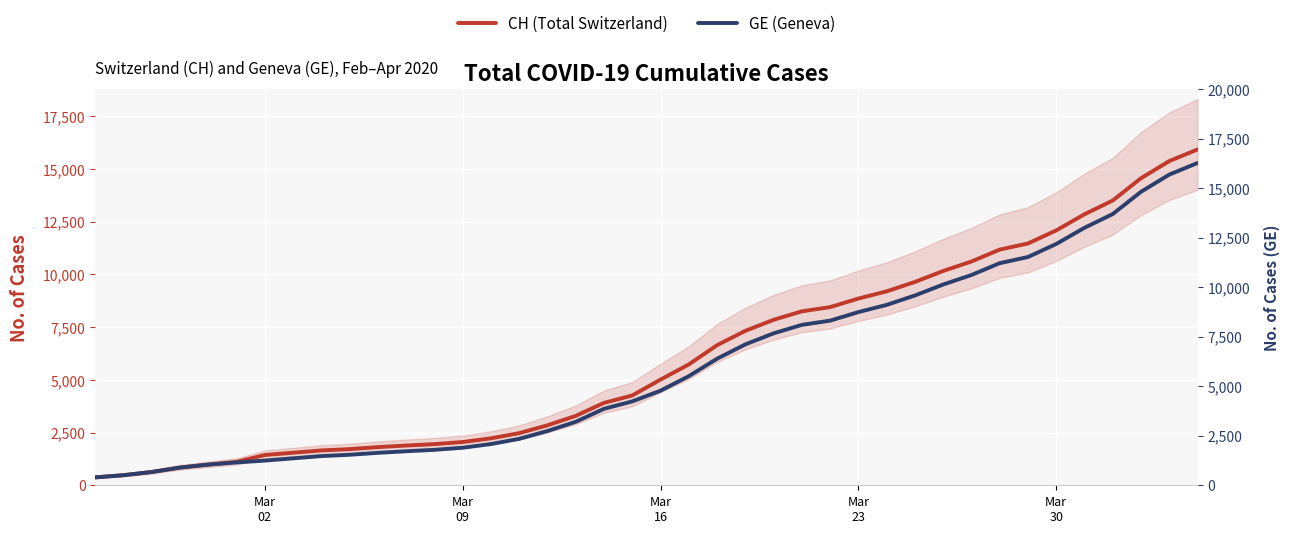

What are all the series names shown in the legend?

CH (Total Switzerland), GE (Geneva)